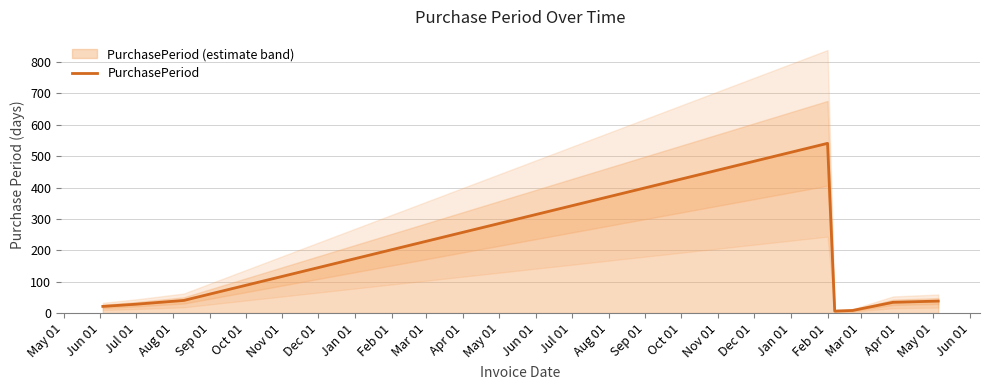

Reading left to right, transcribe all the data shown in this chart.

21	28	40	541	6	7	8	34	38